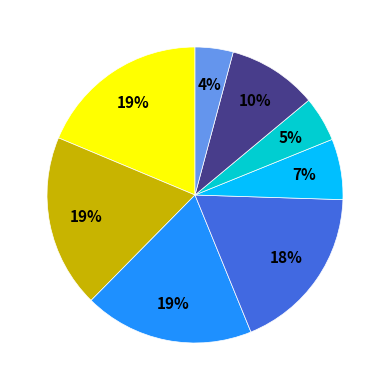

To the nearest percent, what is the average slice percentage?

12%